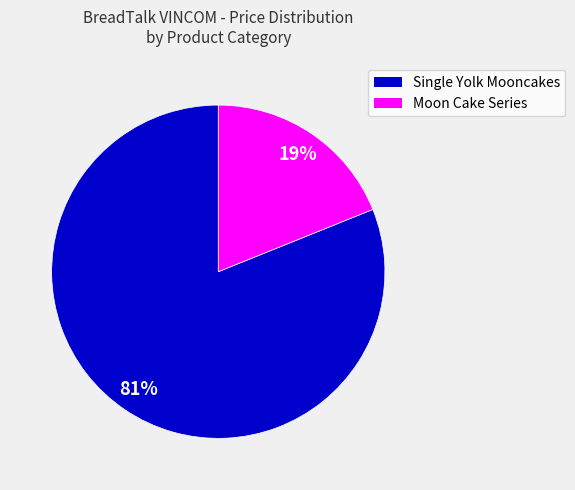

To the nearest percent, what is the difference between the largest and smallest slice percentages?

62%